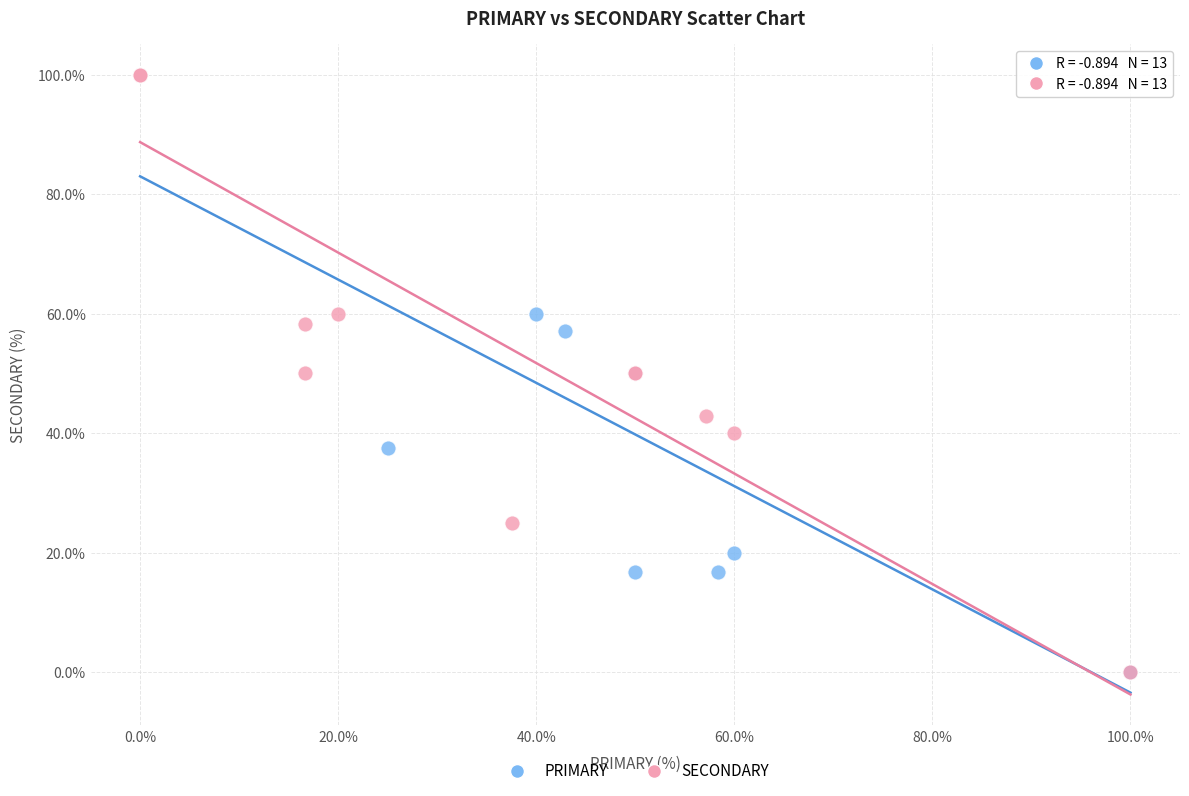

What are all the series names shown in the legend?

PRIMARY, SECONDARY